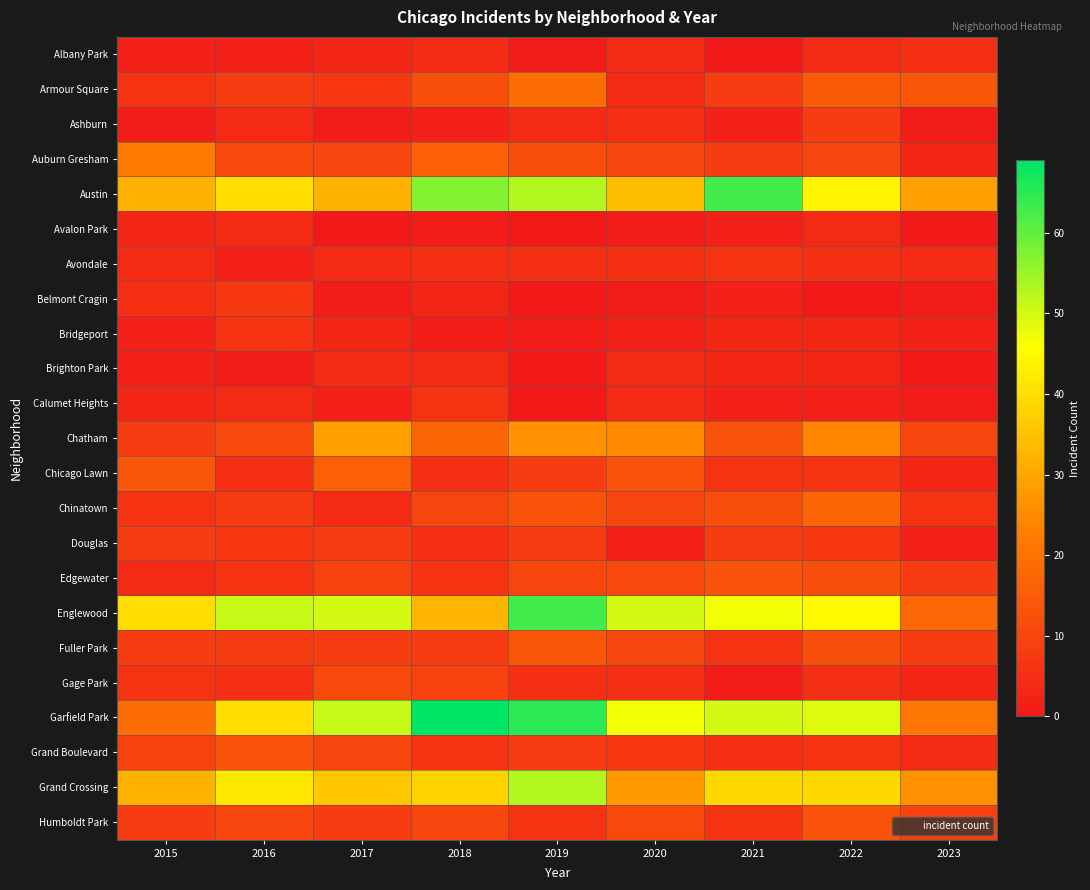

What is the total value across all series at 2021?

305